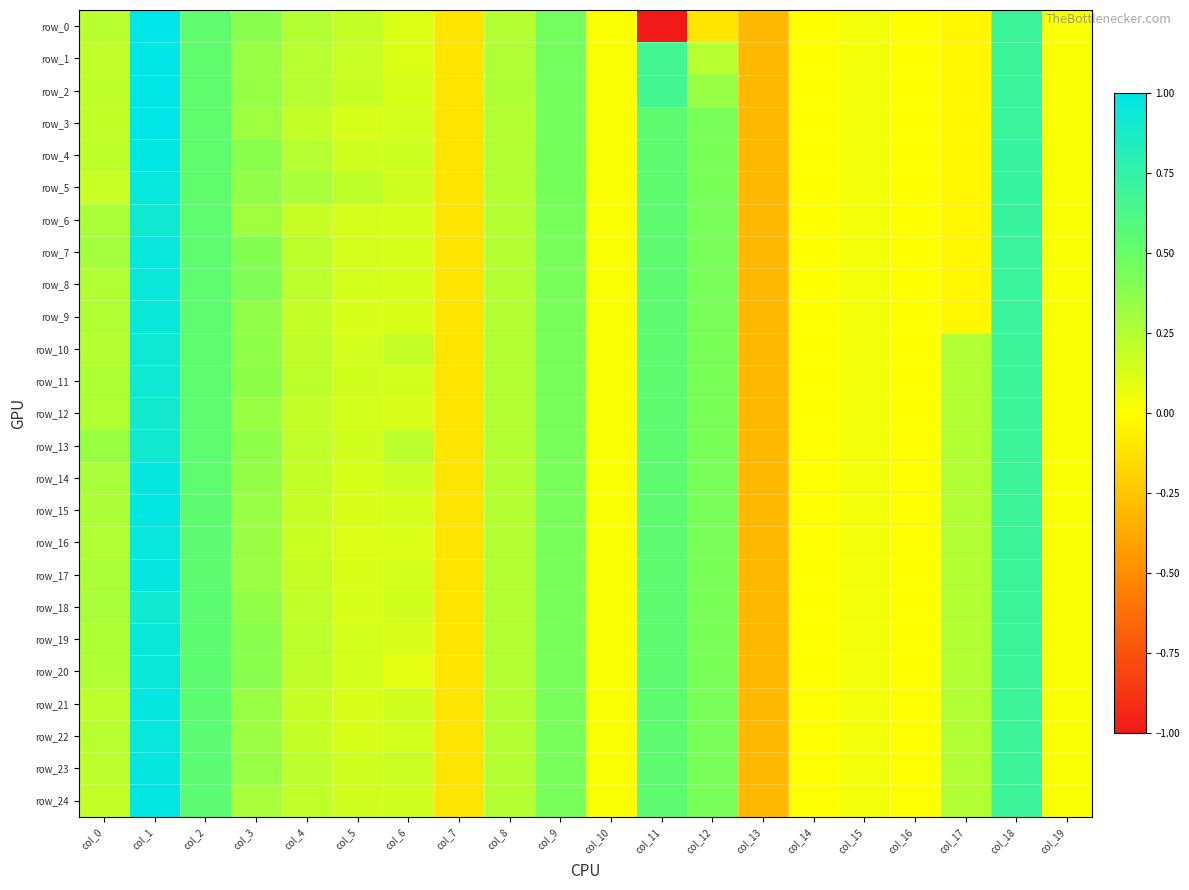

Which series has the largest total across all categories?

row_13